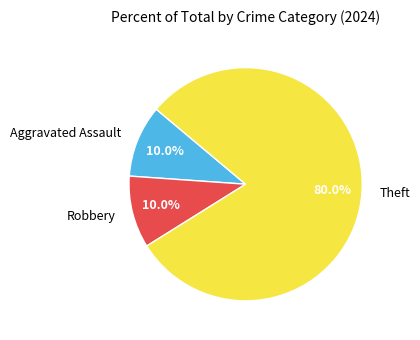

Between Theft and Robbery, which is larger?

Theft